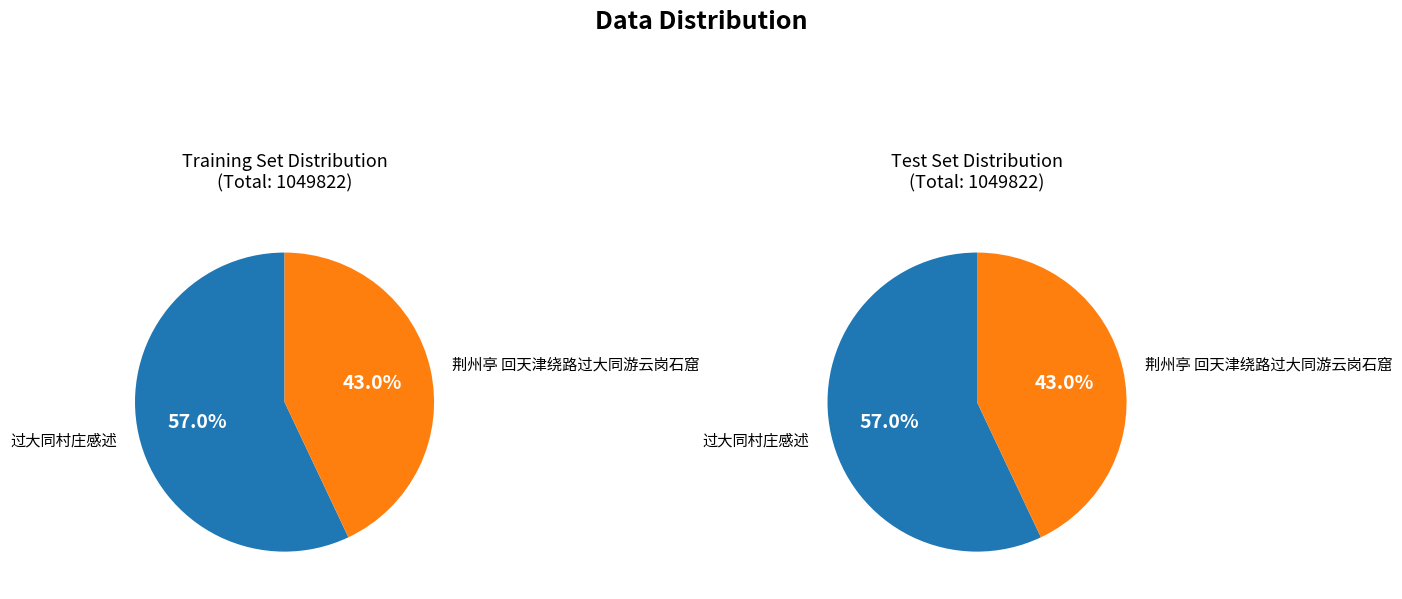

Do 过大同村庄感述 and 荆州亭 回天津绕路过大同游云岗石窟 together represent more than half of the pie?

Yes